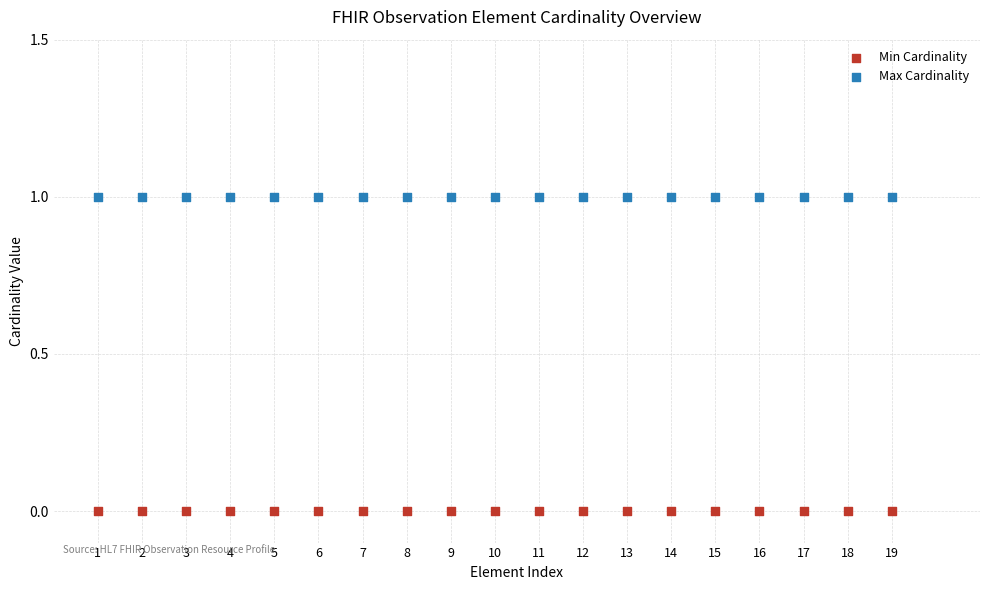

Which series contains the lowest Y value?

Min Cardinality